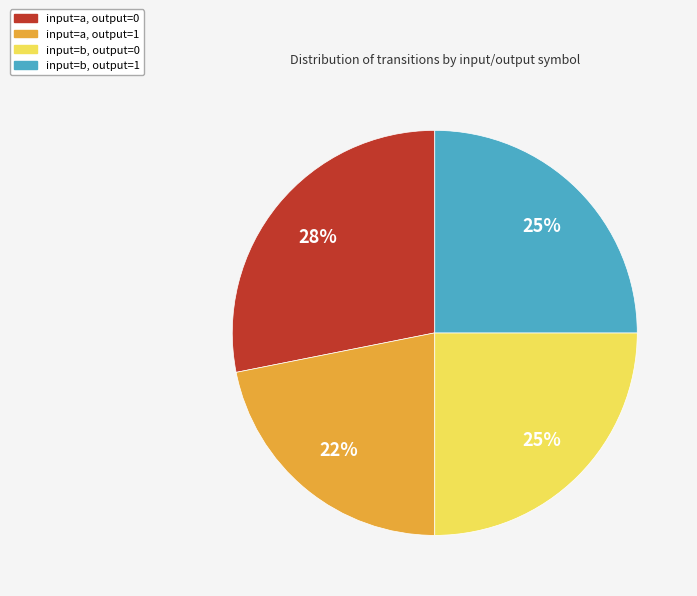

How many segments does this pie chart have?

4